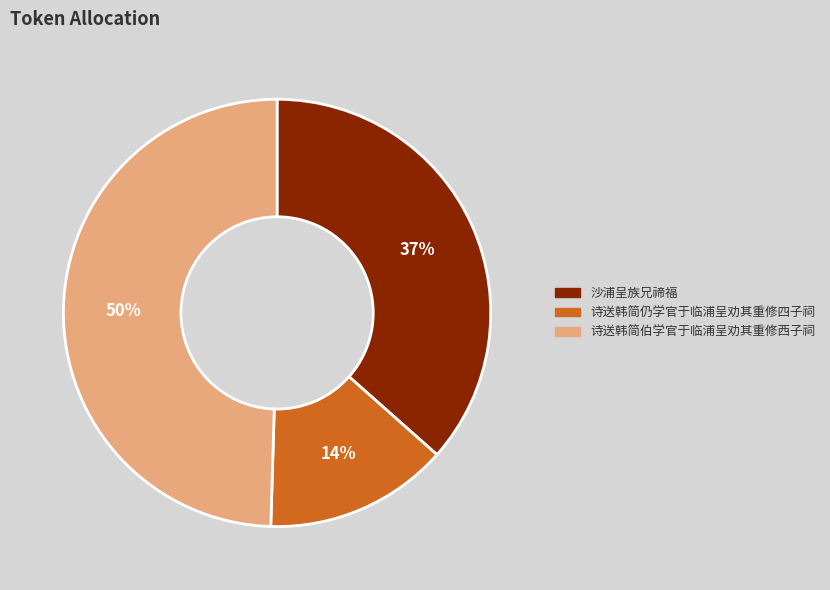

What is the smallest slice in the pie chart?

诗送韩简仍学官于临浦呈劝其重修四子祠